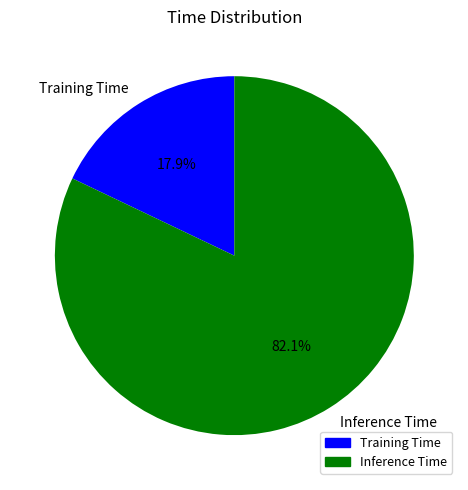

What percentage is the Inference Time slice, to the nearest percent?

82%